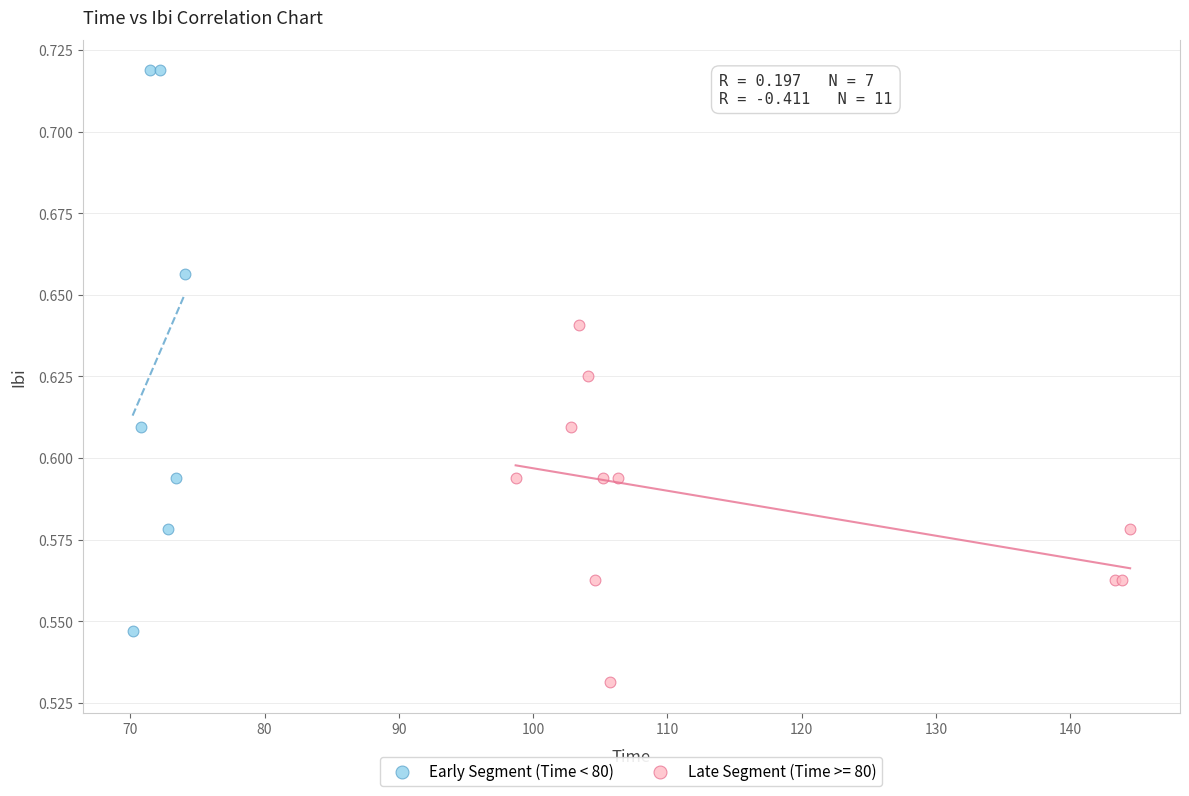

Which series reaches the maximum Y coordinate?

Early Segment (Time < 80)